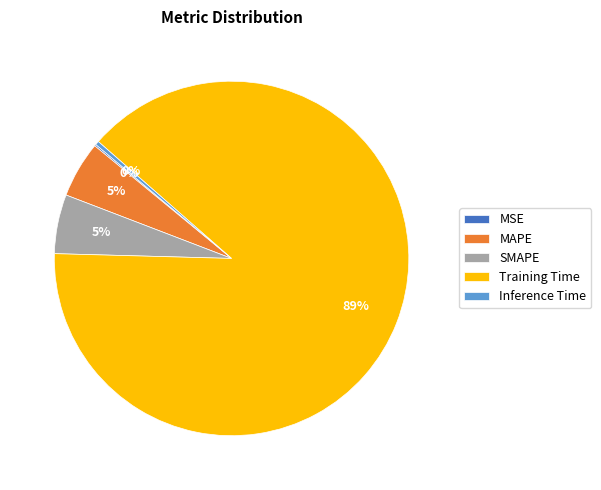

Is Training Time the majority of the pie?

Yes